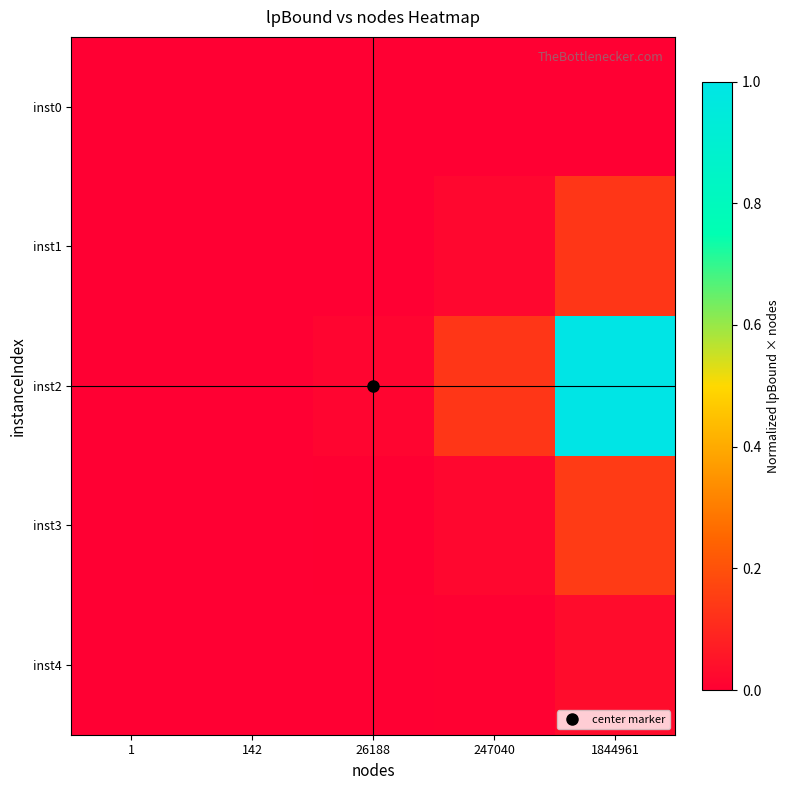

What is the total value across all series at 247040?

0.2